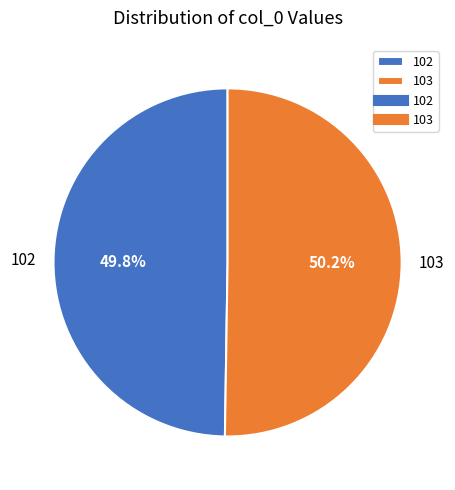

Does any single category account for the majority?

Yes